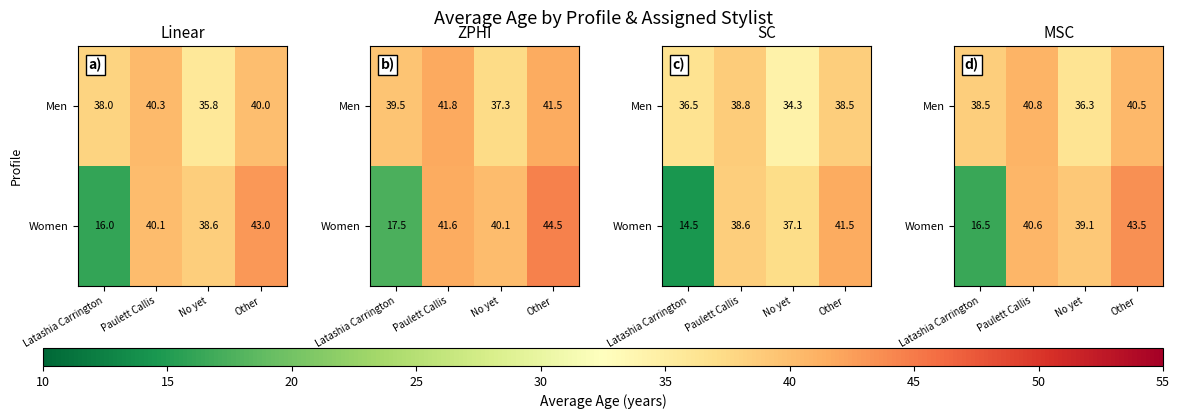

The value of Women at No yet is 16.0. True or false?

False